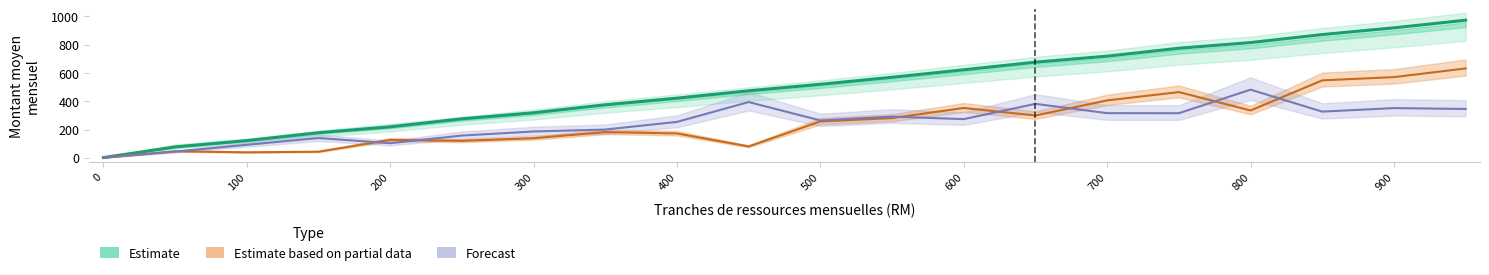

Does the chart display data point markers on the line(s)?

No